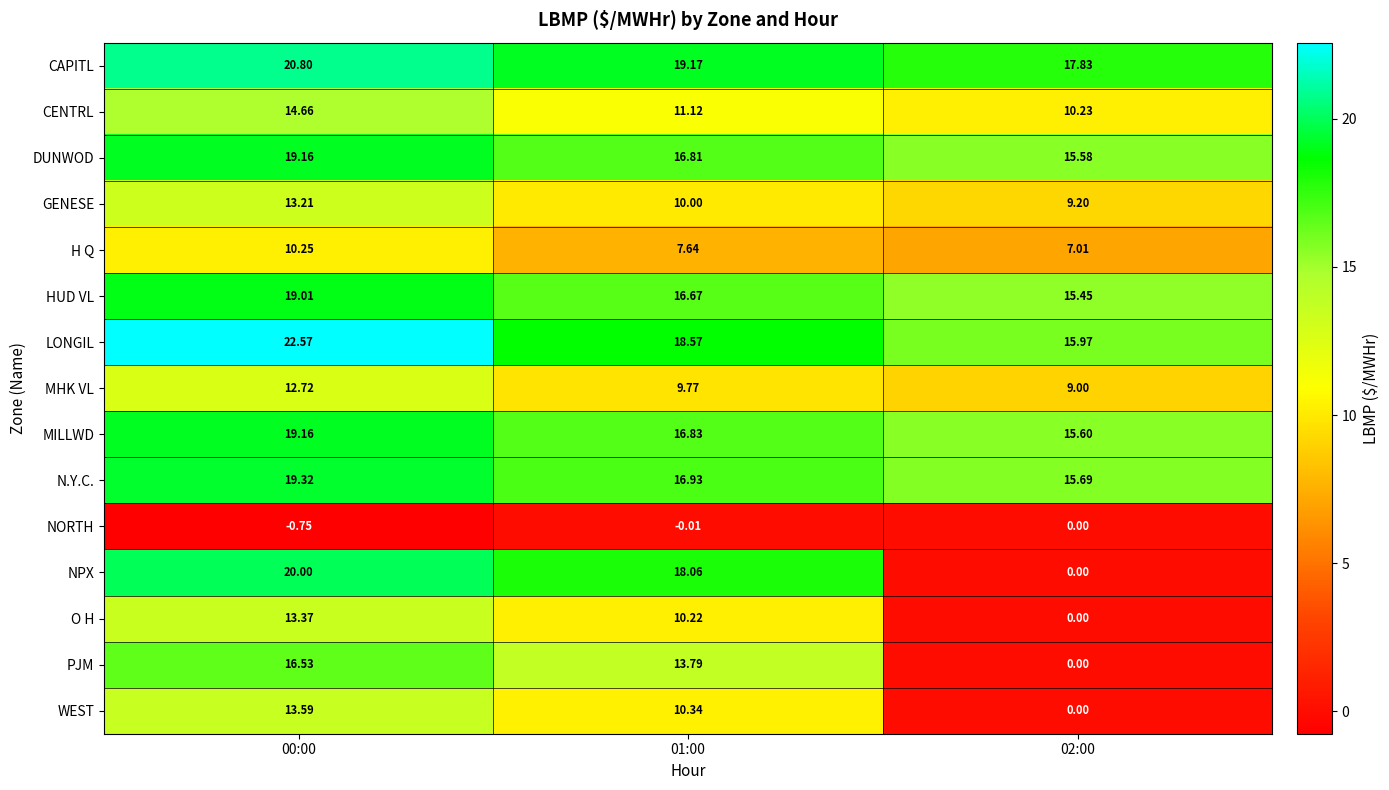

Between 00:00 and 02:00, which series saw the biggest shift?

NPX